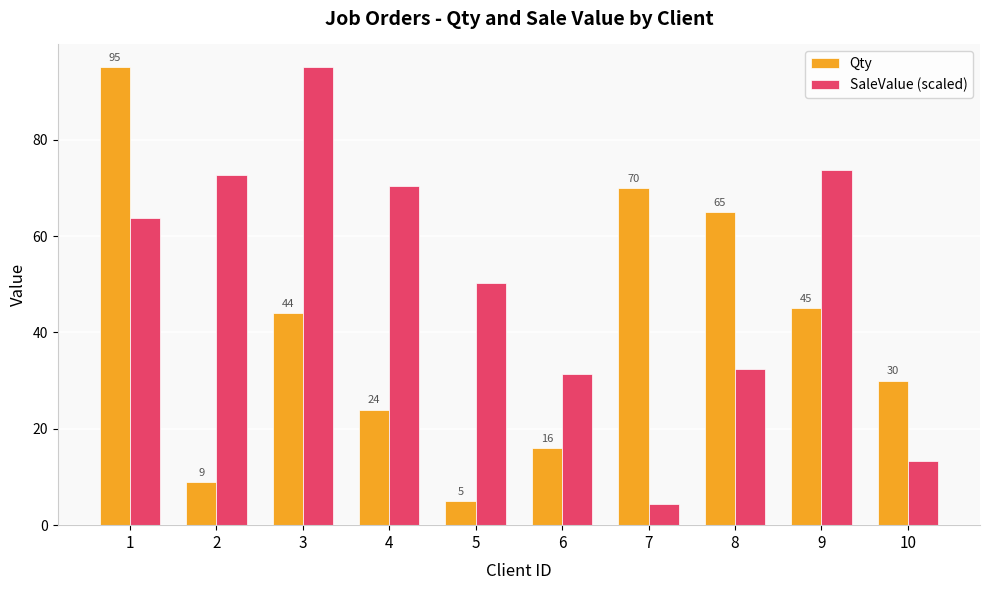

Where is Qty nearest to the value 50?

9